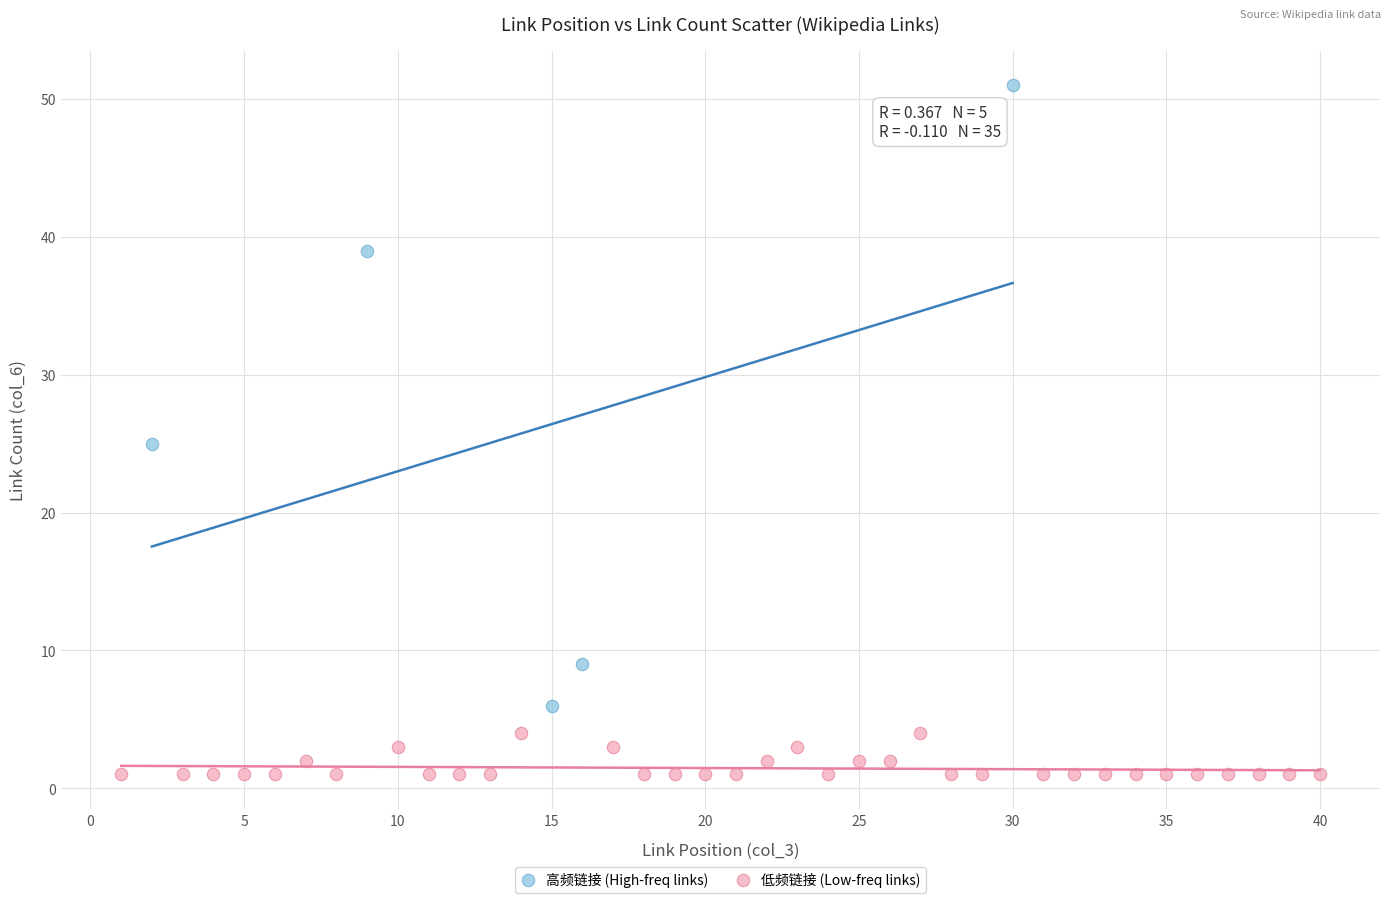

What are all the series names shown in the legend?

高频链接 (High-freq links), 低频链接 (Low-freq links)